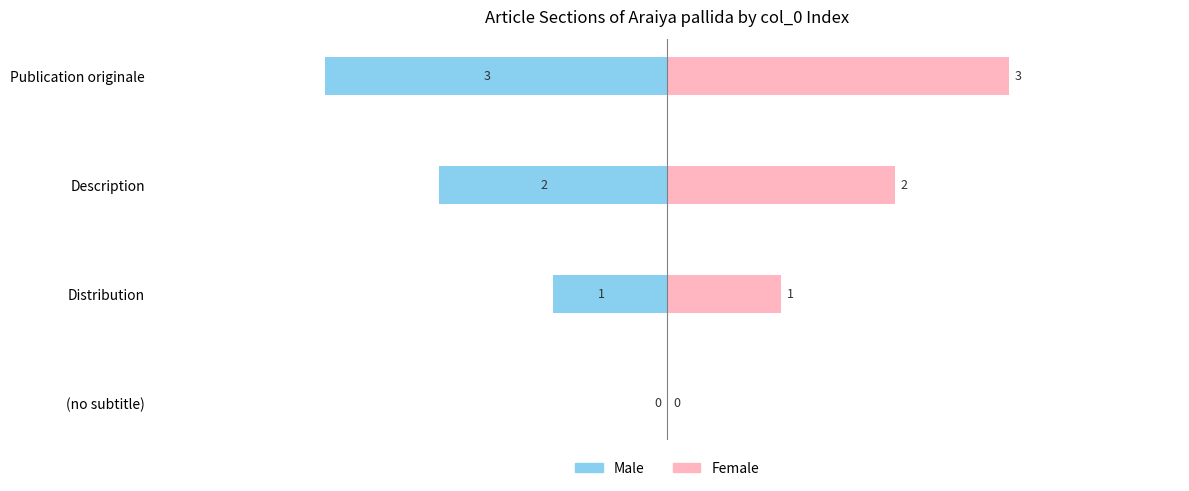

What is the sum of all Female values?

6